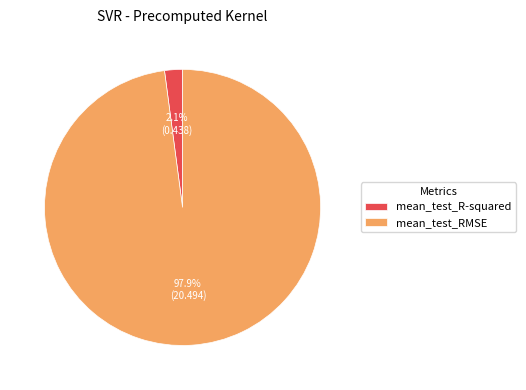

Which category has the smallest portion of the pie?

mean_test_R-squared